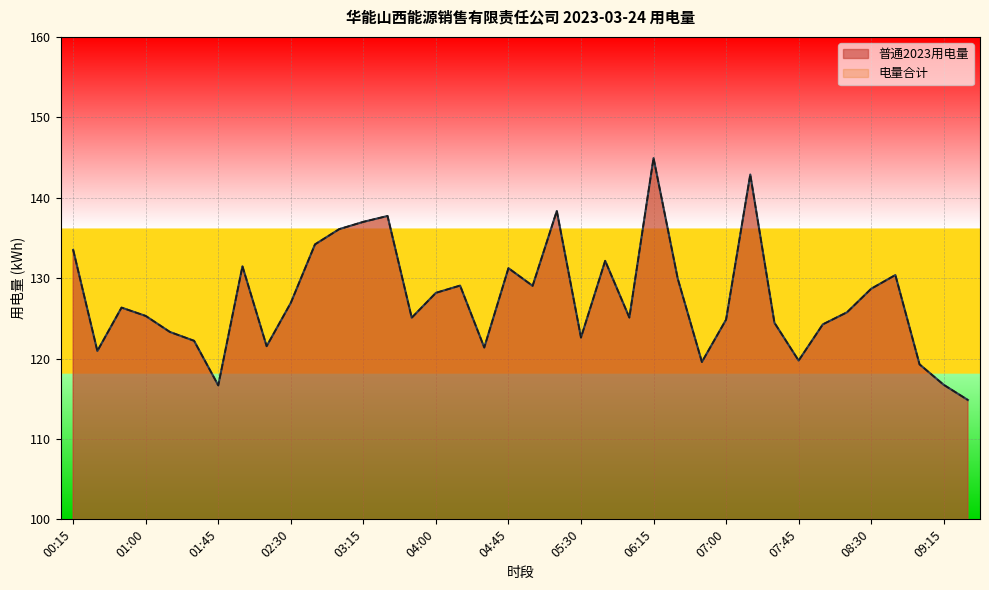

Rank the series by their maximum value, from lowest to highest.

普通2023用电量, 电量合计